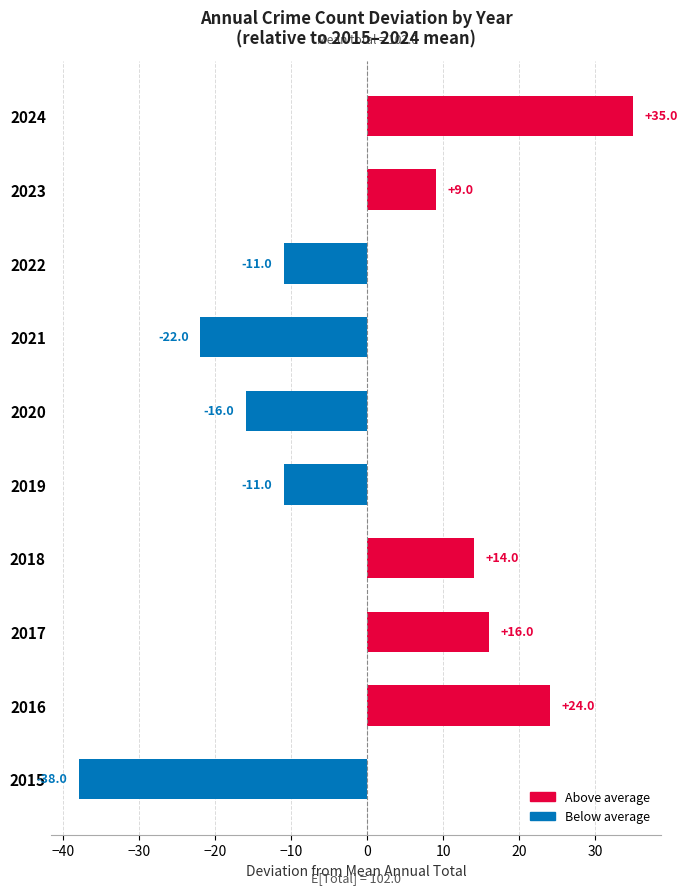

What is the difference between the values at 2022 and 2020?

5